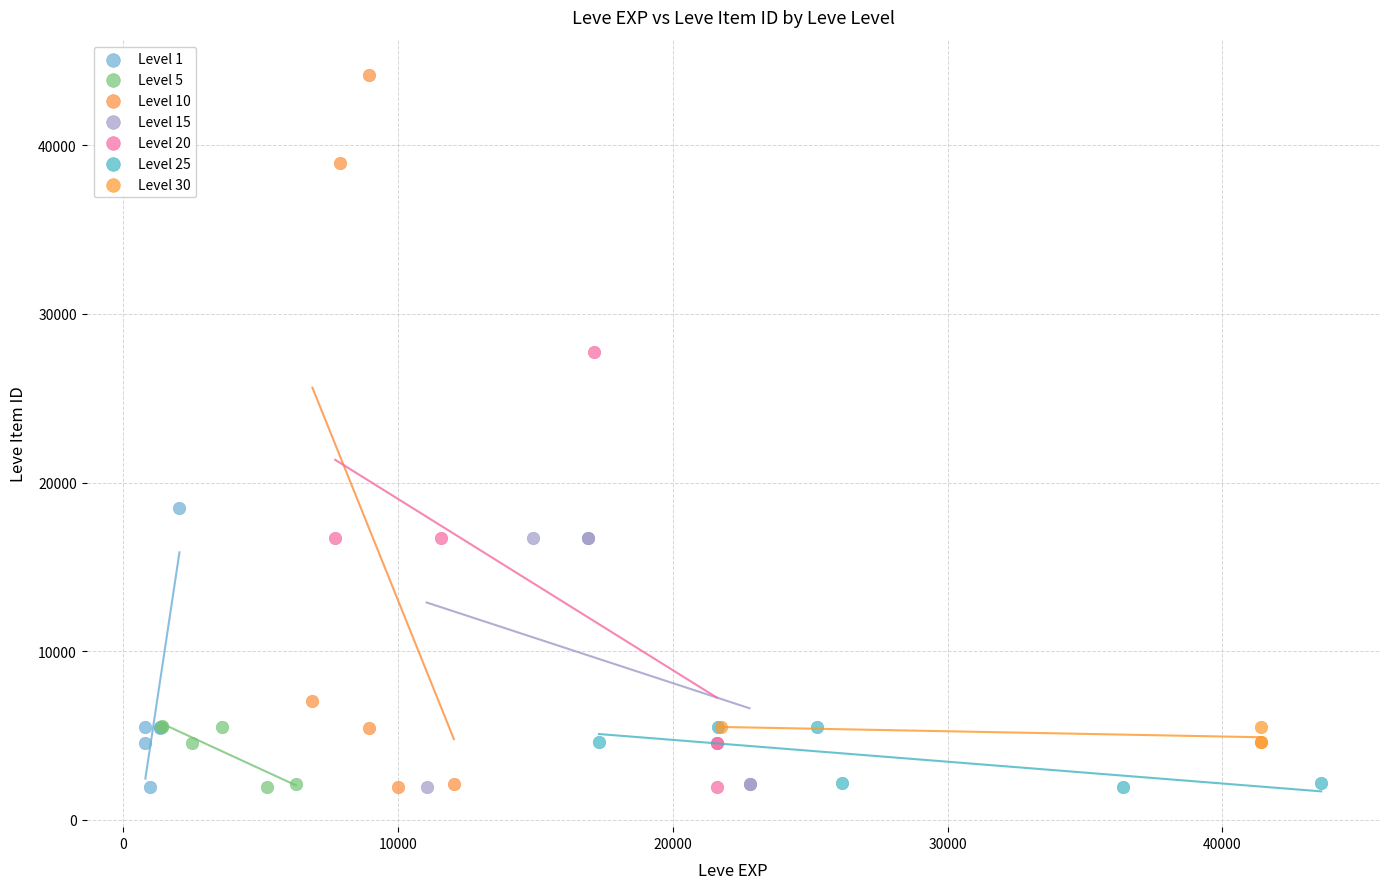

Which series reaches the maximum Y coordinate?

Level 10